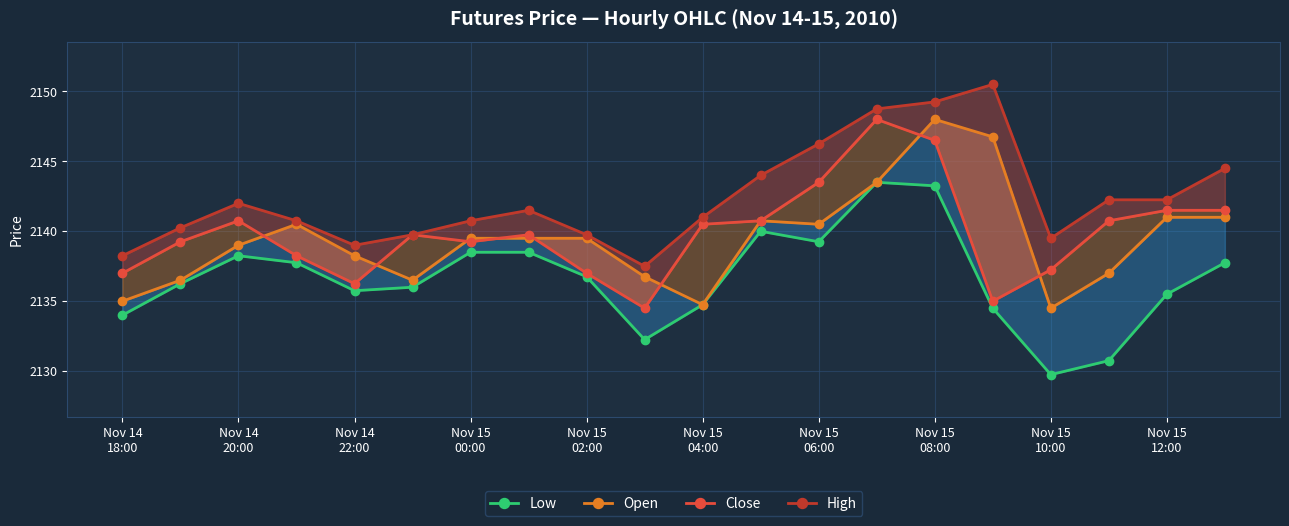

Reading left to right, list all the values displayed in this chart.

Low: 2134.0	2136.2	2138.2	2137.8	2135.8	2136.0	2138.5	2138.5	2136.8	2132.2	2134.8	2140.0	2139.2	2143.5	2143.2	2134.5	2129.8	2130.8	2135.5	2137.8
Open: 2135.0	2136.5	2139.0	2140.5	2138.2	2136.5	2139.5	2139.5	2139.5	2136.8	2134.8	2140.8	2140.5	2143.5	2148.0	2146.8	2134.5	2137.0	2141.0	2141.0
Close: 2137.0	2139.2	2140.8	2138.2	2136.2	2139.8	2139.2	2139.8	2137.0	2134.5	2140.5	2140.8	2143.5	2148.0	2146.5	2135.0	2137.2	2140.8	2141.5	2141.5
High: 2138.2	2140.2	2142.0	2140.8	2139.0	2139.8	2140.8	2141.5	2139.8	2137.5	2141.0	2144.0	2146.2	2148.8	2149.2	2150.5	2139.5	2142.2	2142.2	2144.5